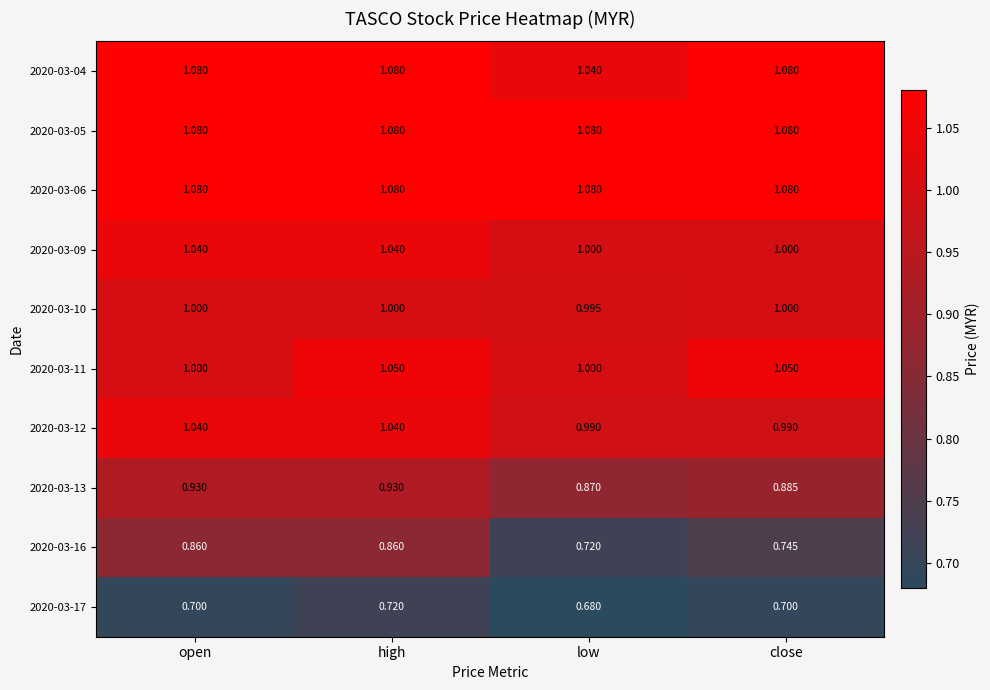

At which label does 2020-03-17 reach its minimum?

low